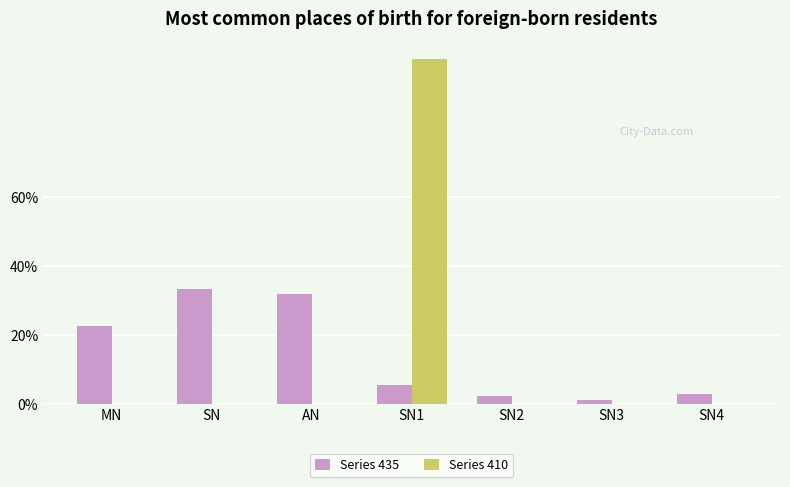

How many groups of bars are there?

7